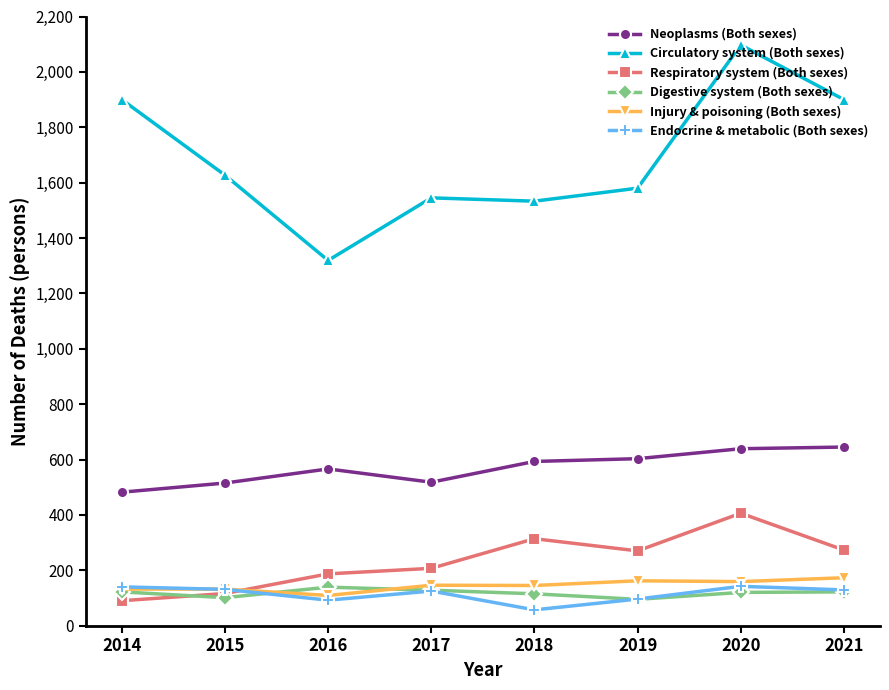

True or false: Digestive system (Both sexes) has a value of 32 at 2015.

False